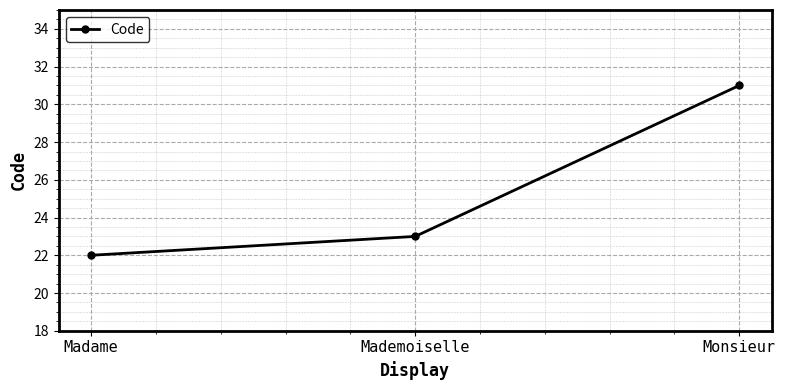

What is the difference between the second highest and minimum values?

1